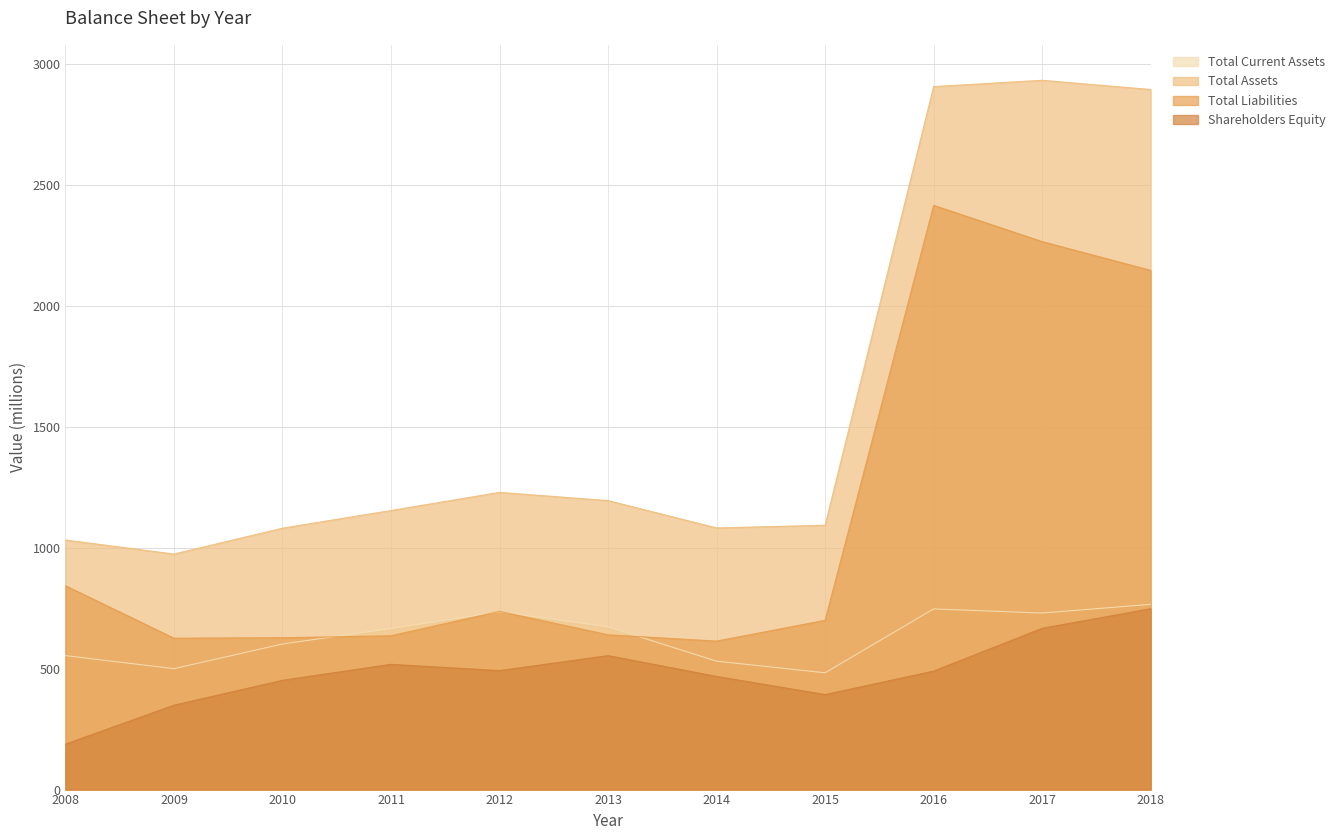

Reading right to left, what are all the values shown in this chart?

Total Current Assets: 2018=766	2017=730	2016=747	2015=483	2014=531	2013=673	2012=735	2011=666	2010=602	2009=500	2008=554
Total Assets: 2018=2895	2017=2933	2016=2907	2015=1093	2014=1082	2013=1195	2012=1229	2011=1154	2010=1081	2009=974	2008=1032
Total Liabilities: 2018=2147	2017=2266	2016=2416	2015=700	2014=614	2013=640	2012=737	2011=636	2010=628	2009=626	2008=843
Shareholders Equity: 2018=748	2017=667	2016=490	2015=393	2014=468	2013=554	2012=492	2011=518	2010=452	2009=349	2008=188